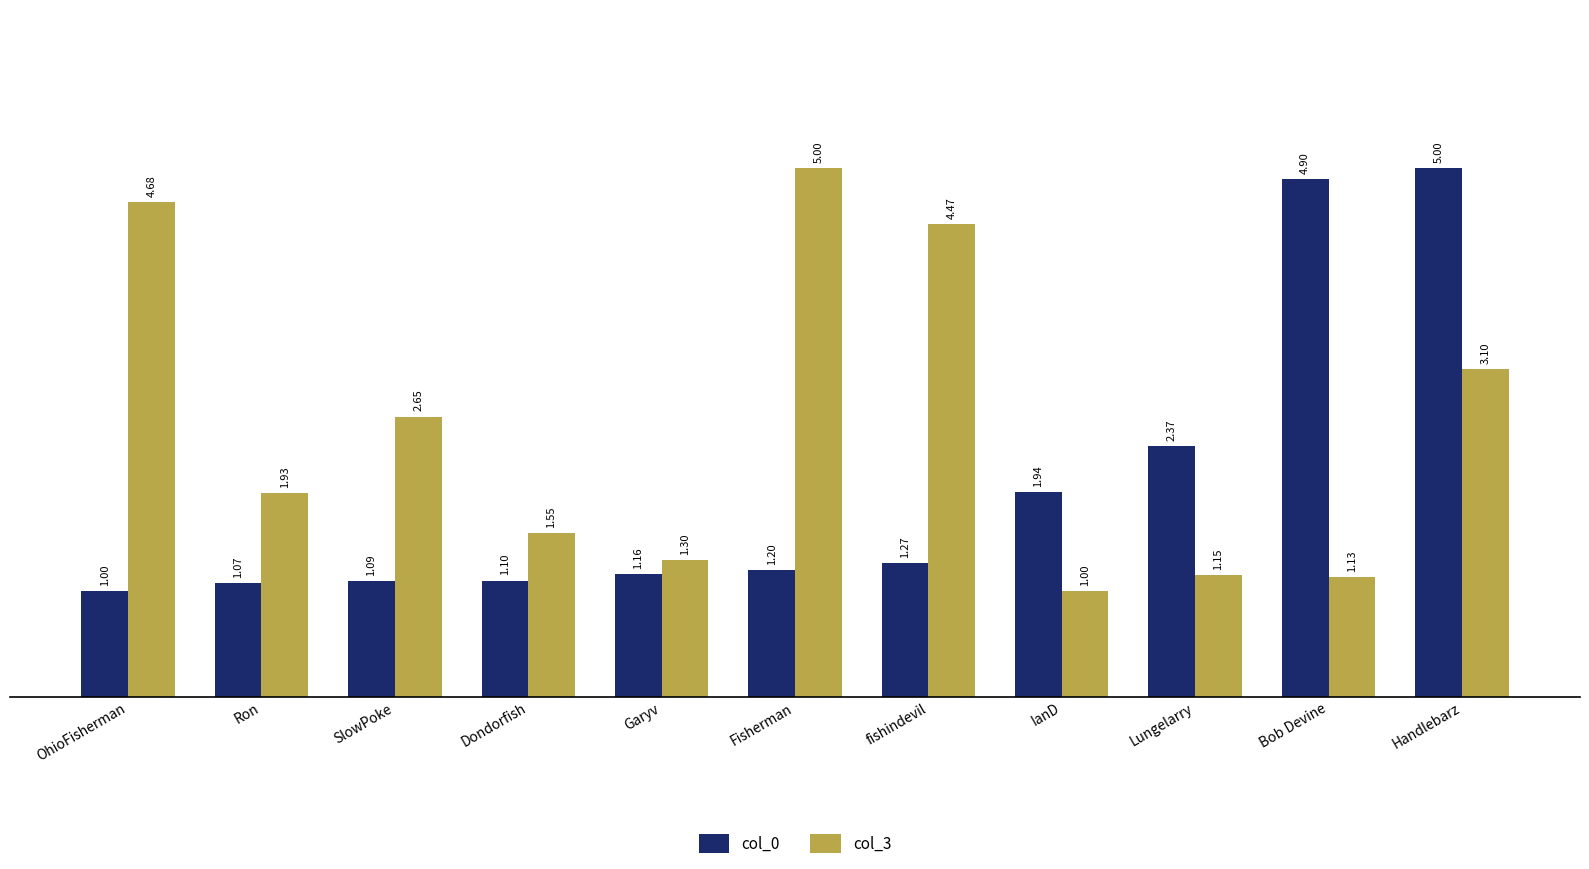

At which label is col_3 closest to 3?

Handlebarz